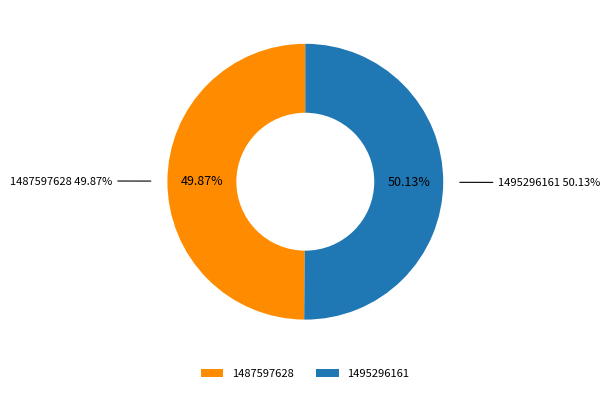

Is there any slice that represents more than half of the pie?

Yes